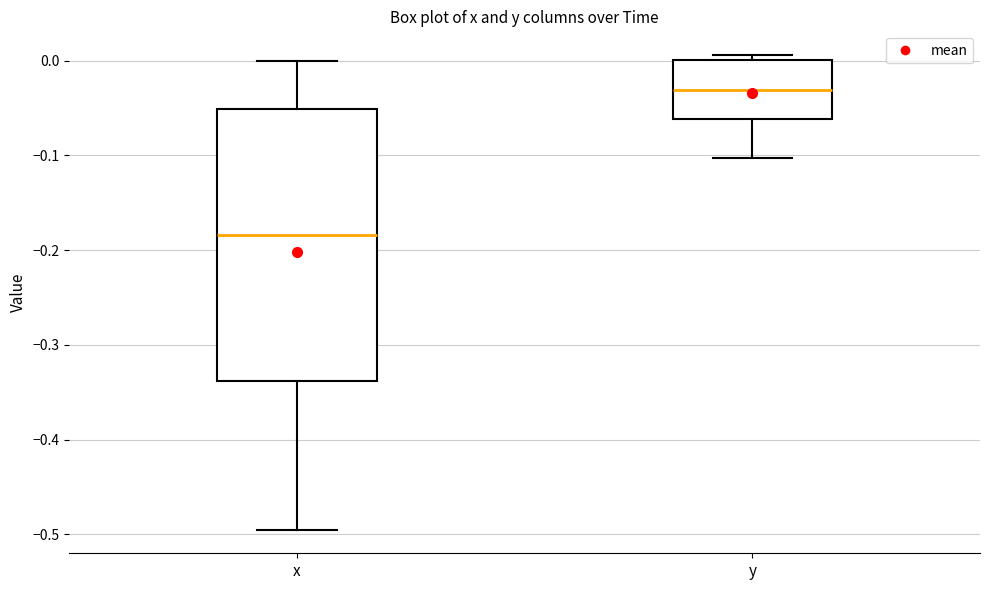

Which box has the highest median line?

y